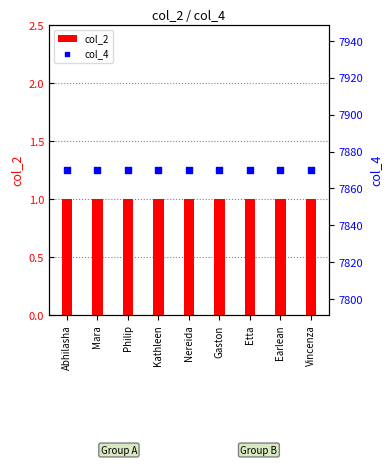

Which series reaches the maximum Y coordinate?

col_4